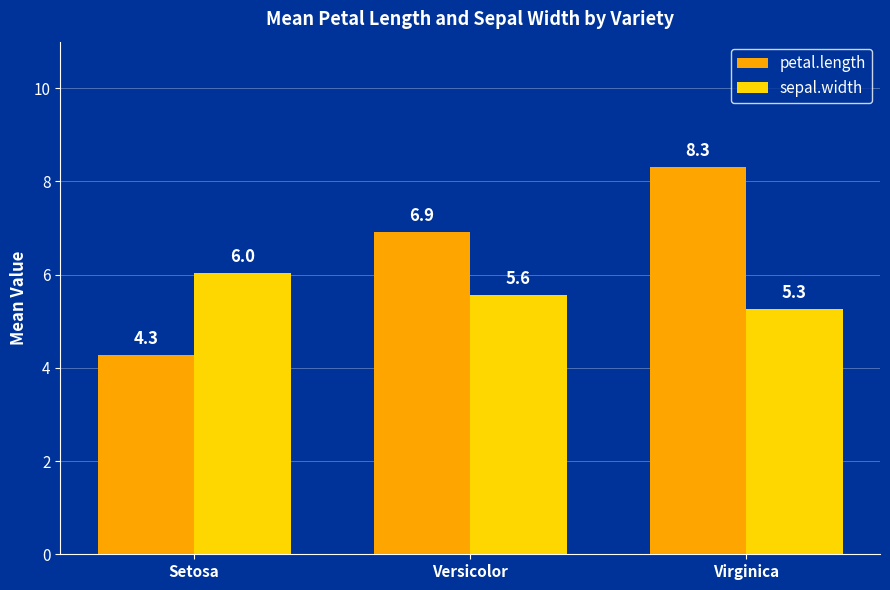

Reading left to right, transcribe all the data shown in this chart.

petal.length: Setosa=4.3	Versicolor=6.9	Virginica=8.3
sepal.width: Setosa=6.0	Versicolor=5.6	Virginica=5.3